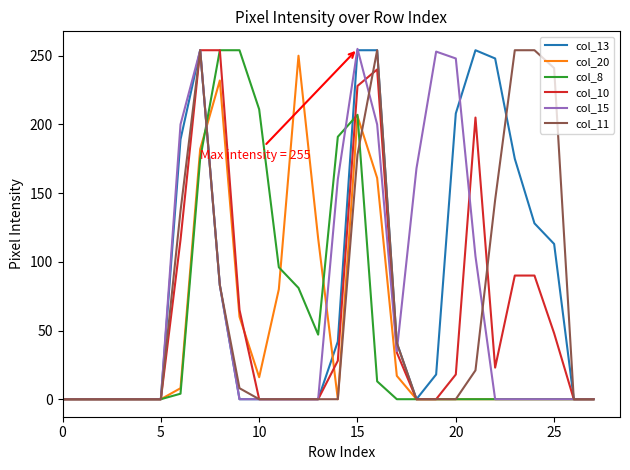

How many lines are shown in the chart?

6